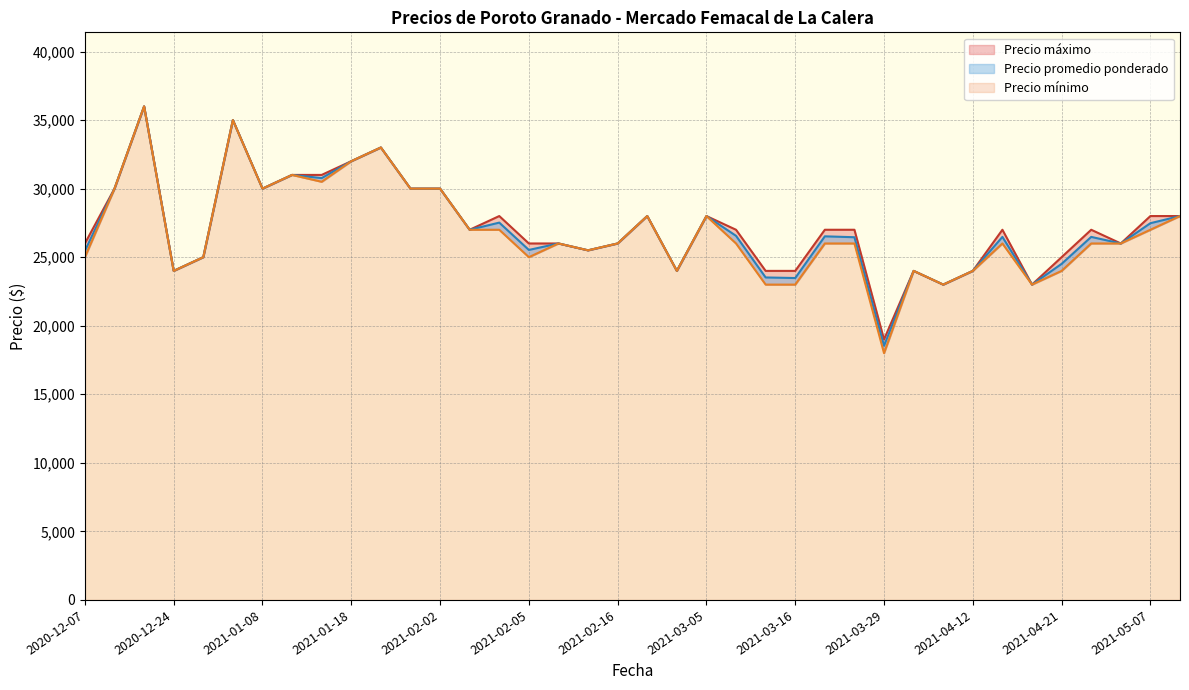

The Precio minimo series shows 26000 at 2021-03-25. True or false?

True